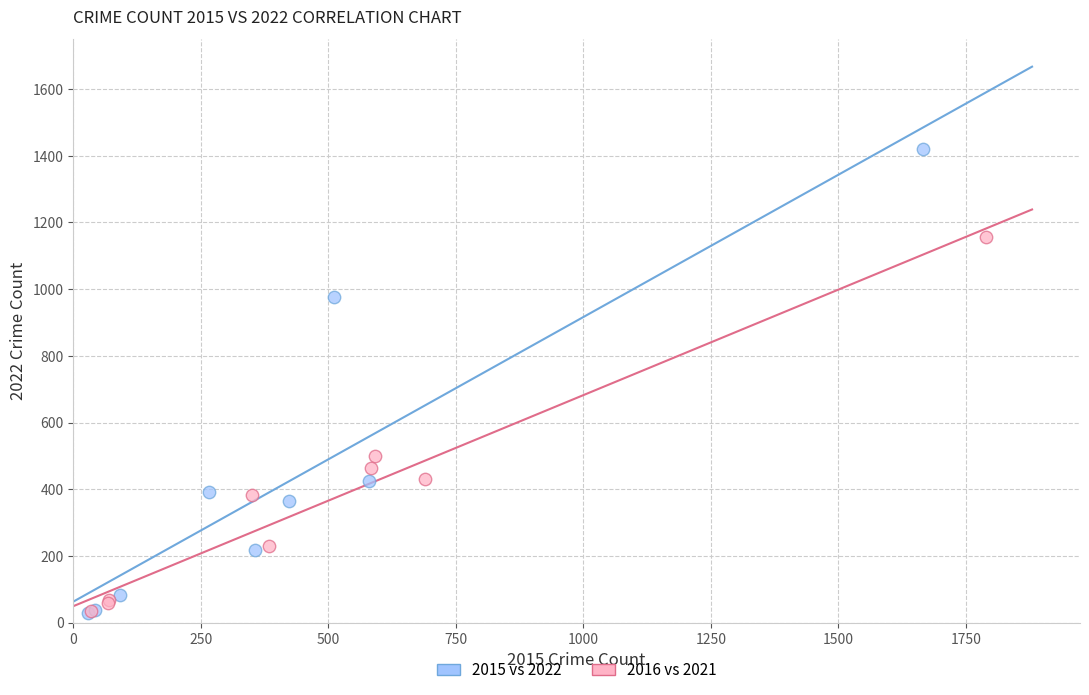

Which series contains the highest Y value?

2015 vs 2022